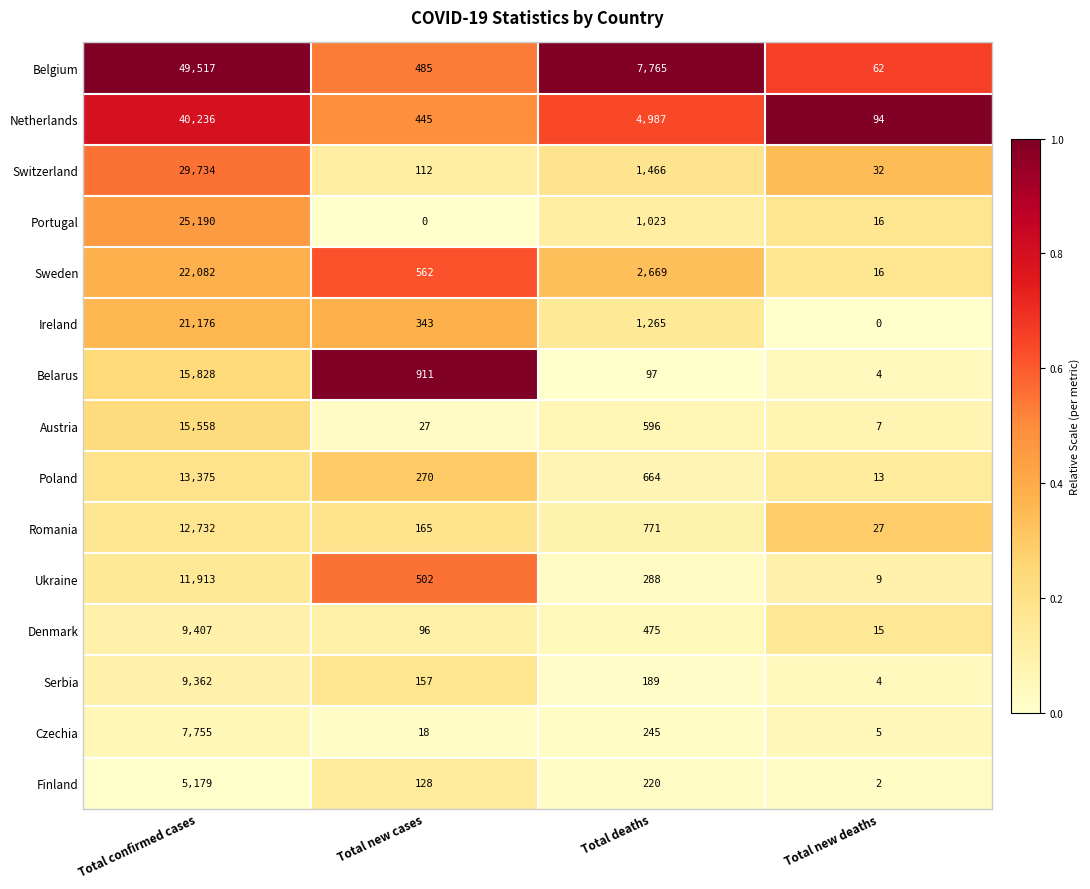

The Belgium series shows 62 at Total new deaths. True or false?

True